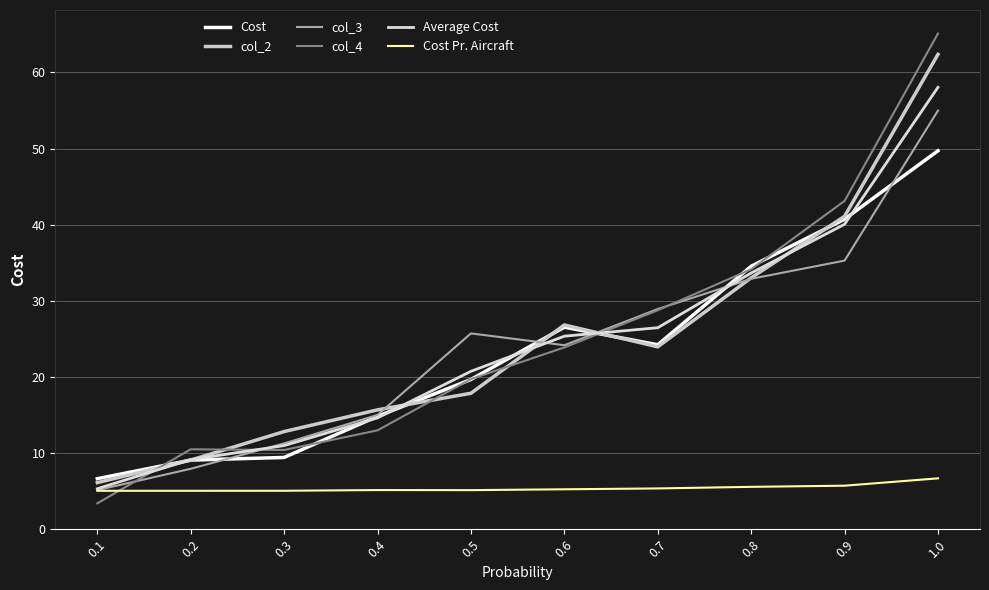

Reading right to left, list all the values displayed in this chart.

Cost: 1.0=49.7	0.9=40.7	0.8=34.5	0.7=24.2	0.6=26.5	0.5=19.7	0.4=14.8	0.3=9.4	0.2=9.1	0.1=6.6
col_2: 1.0=62.4	0.9=41.1	0.8=33.0	0.7=24.0	0.6=26.8	0.5=17.9	0.4=15.7	0.3=12.8	0.2=9.1	0.1=6.1
col_3: 1.0=55.0	0.9=35.3	0.8=32.9	0.7=28.9	0.6=24.2	0.5=25.7	0.4=15.0	0.3=11.3	0.2=7.9	0.1=5.1
col_4: 1.0=65.1	0.9=43.1	0.8=34.1	0.7=28.8	0.6=23.9	0.5=19.7	0.4=13.0	0.3=10.4	0.2=10.5	0.1=3.4
Average Cost: 1.0=58.0	0.9=40.1	0.8=33.6	0.7=26.5	0.6=25.4	0.5=20.7	0.4=14.6	0.3=11.0	0.2=9.2	0.1=5.3
Cost Pr. Aircraft: 1.0=6.7	0.9=5.7	0.8=5.6	0.7=5.4	0.6=5.2	0.5=5.1	0.4=5.1	0.3=5.1	0.2=5.0	0.1=5.0